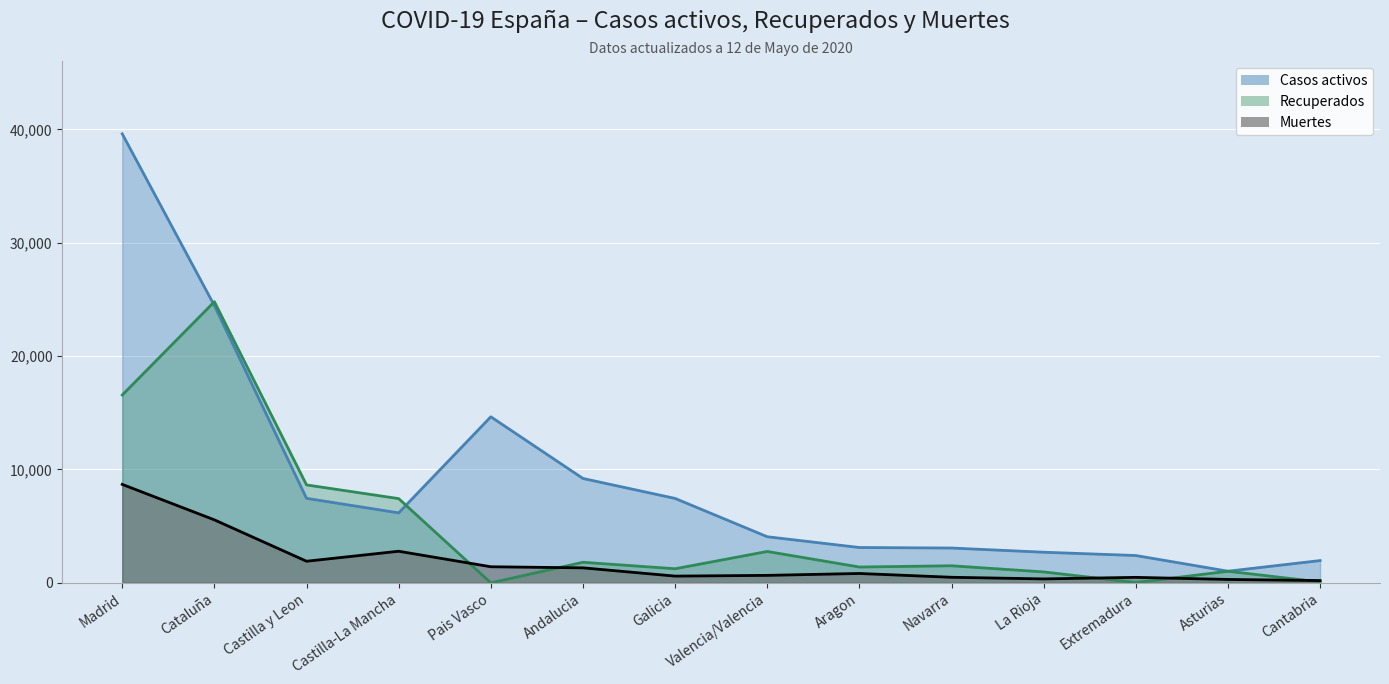

Which series has the largest total across all categories?

Casos activos